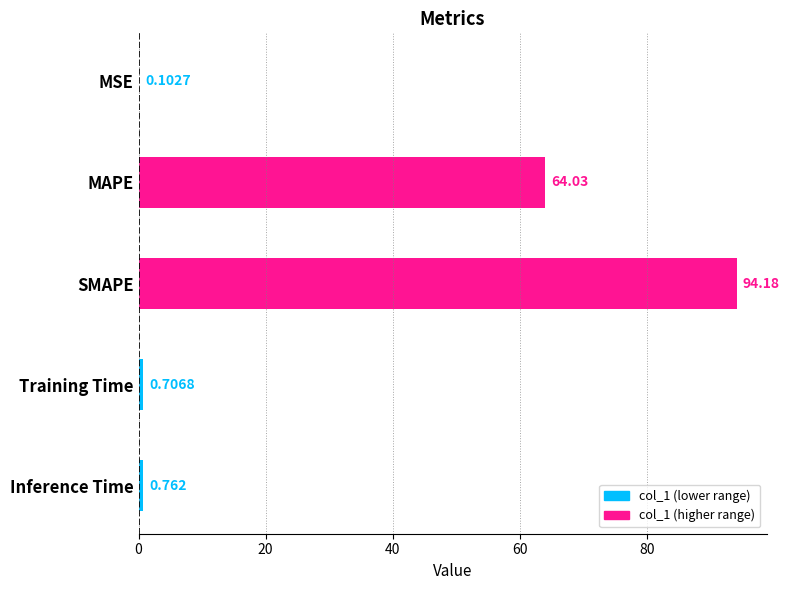

How many data points does each series have?

5